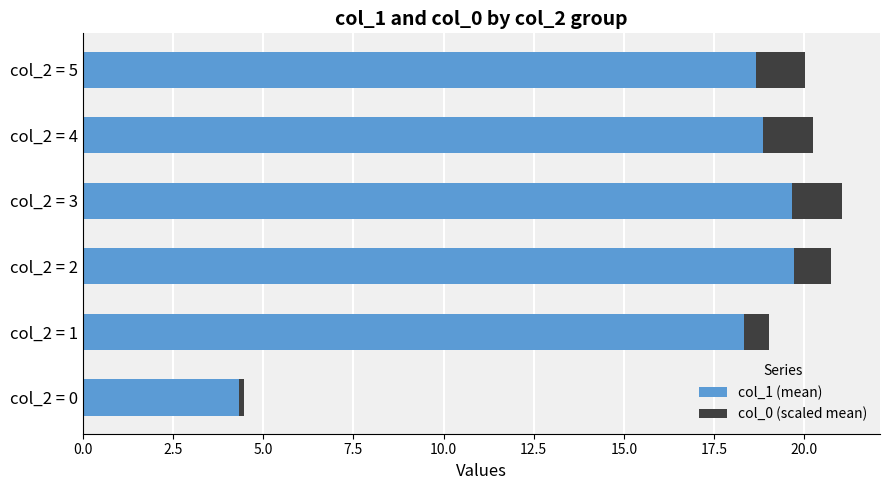

What is the total value across all series at col_2 = 3?

21.1